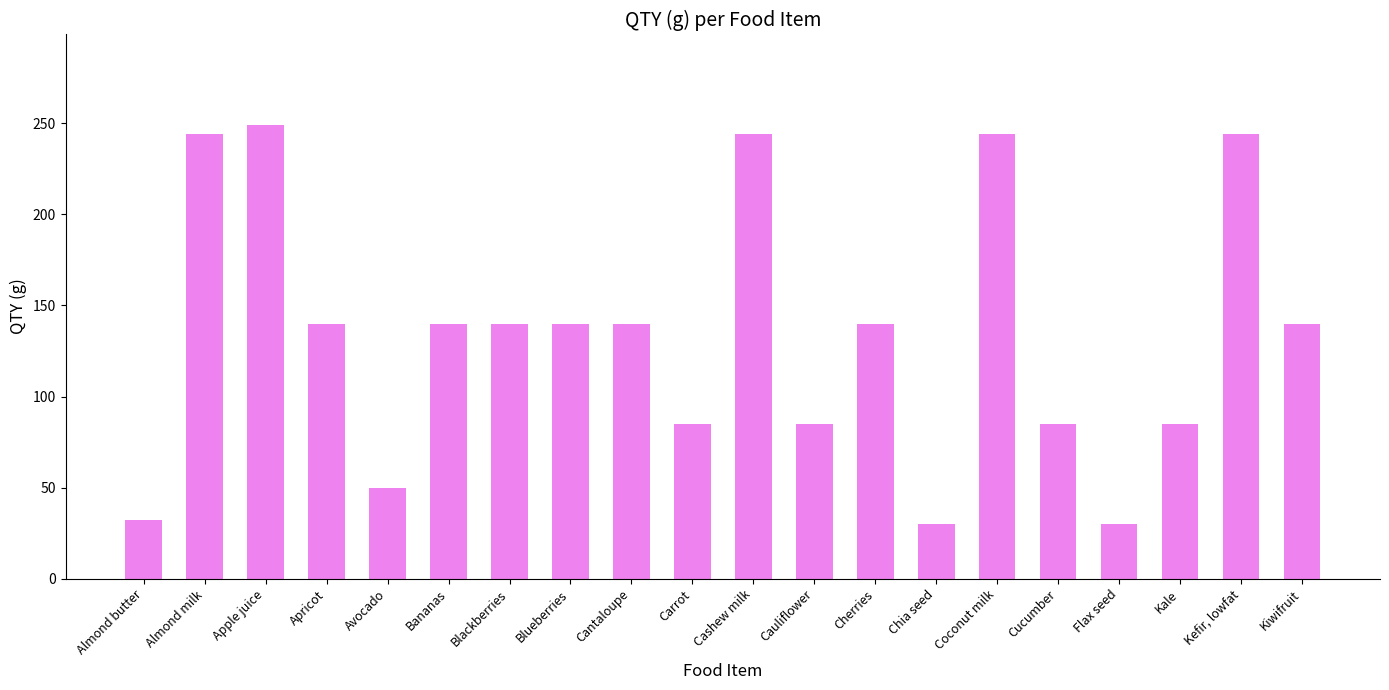

At which category does the chart reach its peak across all series?

Apple juice